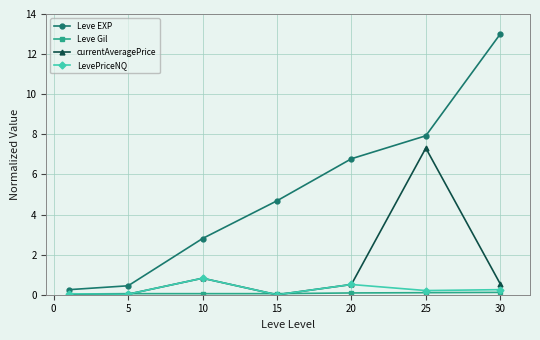

True or false: LevePriceNQ has more than 2 points higher than both neighbors.

False